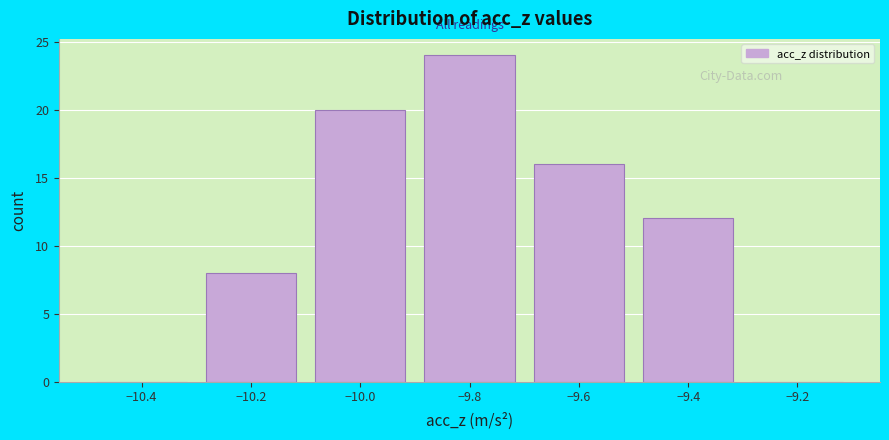

How tall is the bar that spans -10.3 to -10.1 on the x-axis? The values are not printed on the chart, so give them approximately, as read against the axis.

8